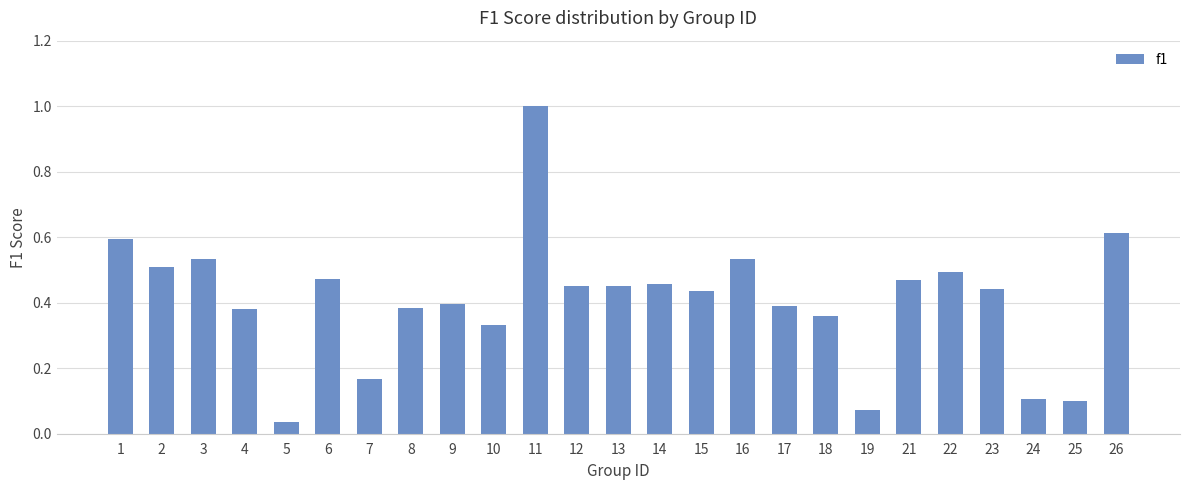

True or false: the data shows 0.4 at 17.

True